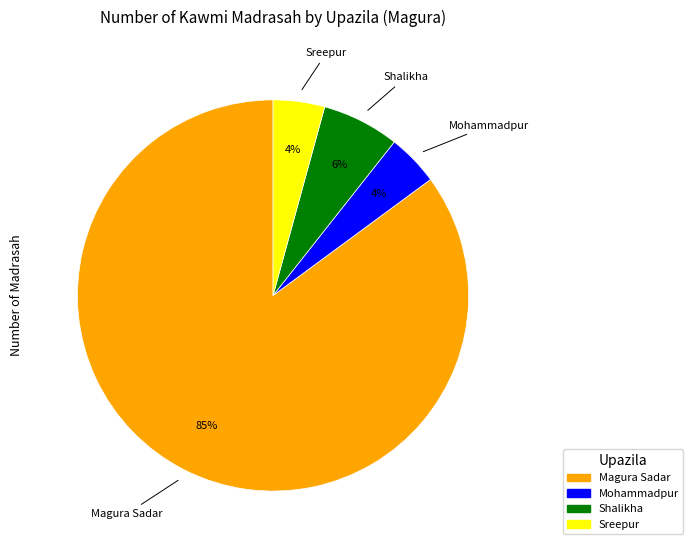

Does Sreepur represent more than half of the total?

No